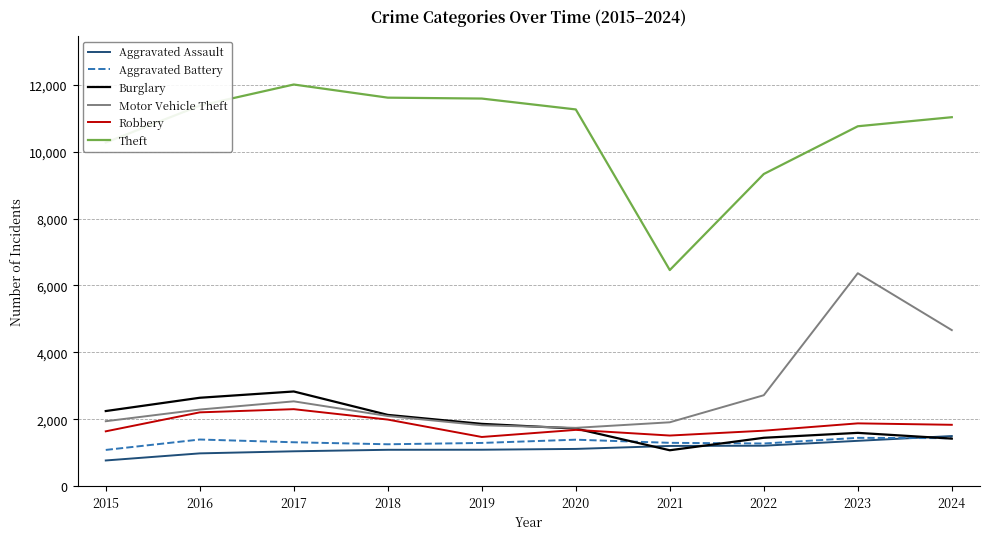

True or false: Aggravated Battery and Theft cross at least once.

False